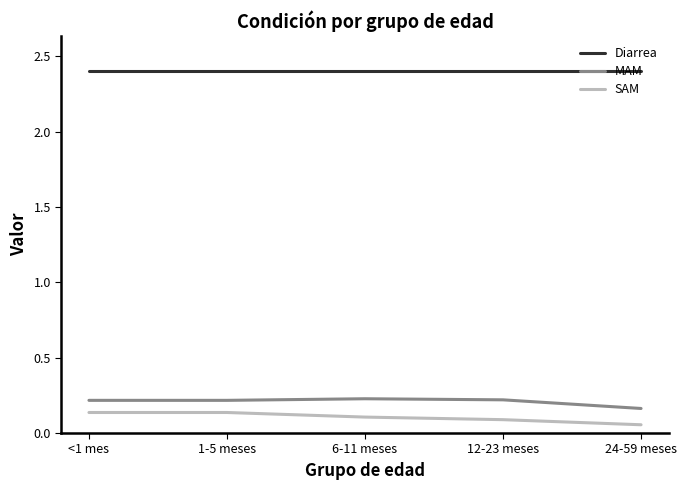

What position from the left is 1-5 meses?

2